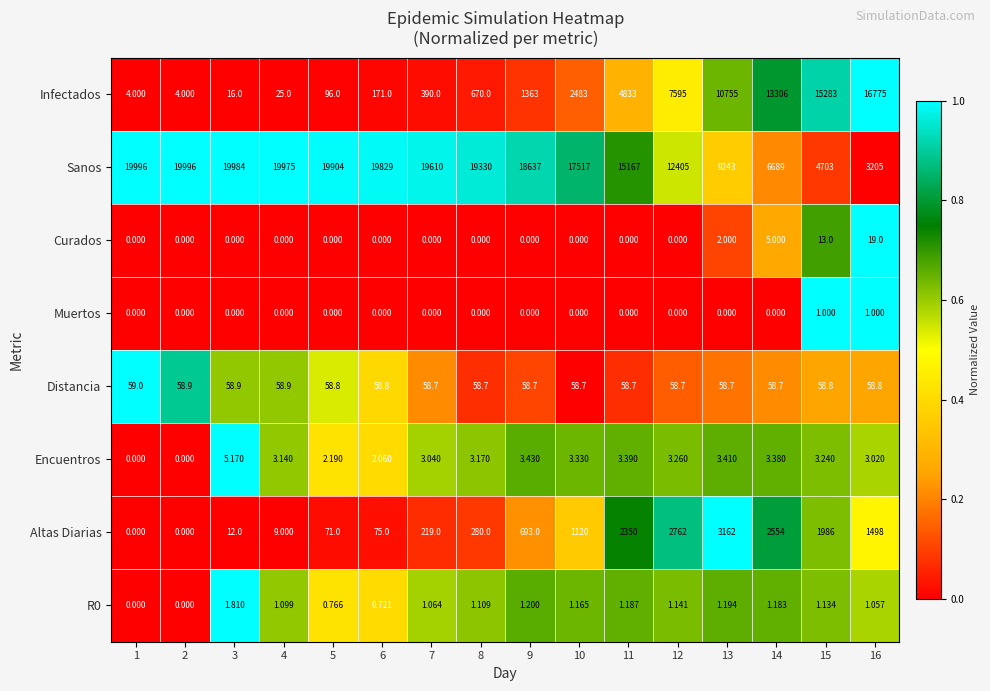

At 15, list the series in order from largest to smallest.

Infectados, Sanos, Altas Diarias, Distancia, Curados, Encuentros, R0, Muertos